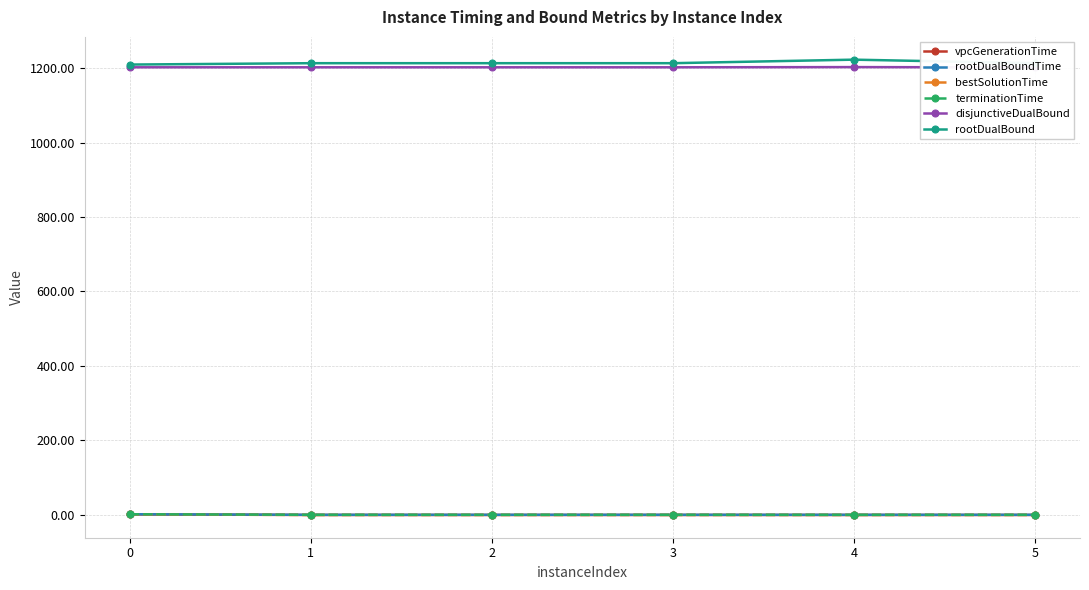

What is the sum of all terminationTime values?

4.2